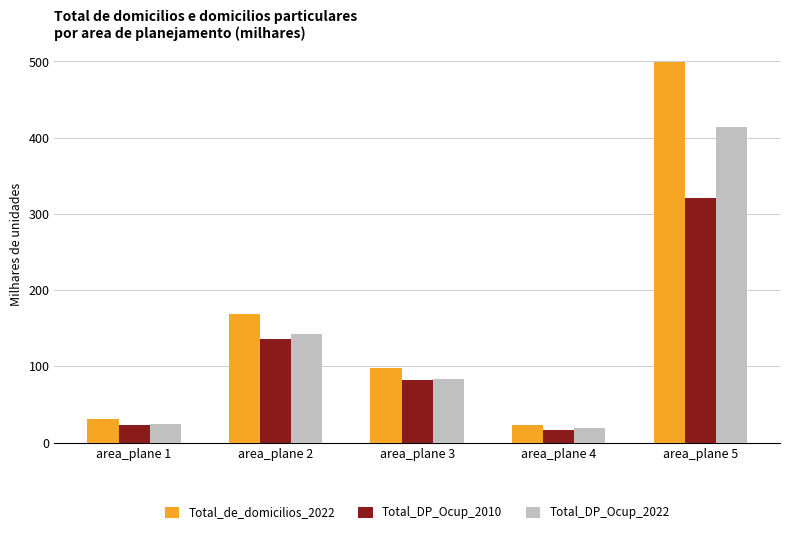

How many data points in Total_DP_Ocup_2022 are less than 83?

2